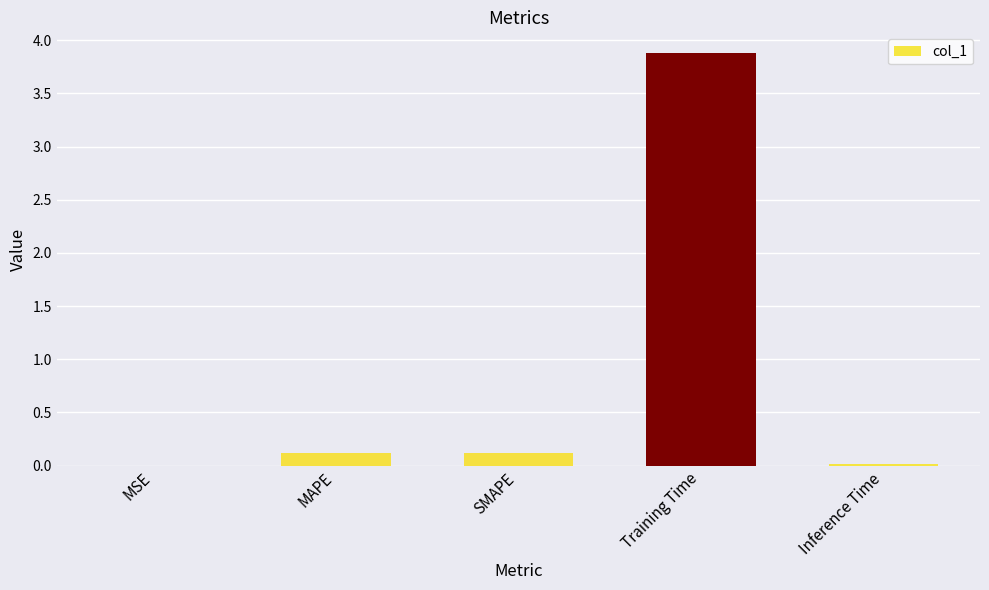

Which has a higher value, Inference Time or MAPE?

MAPE